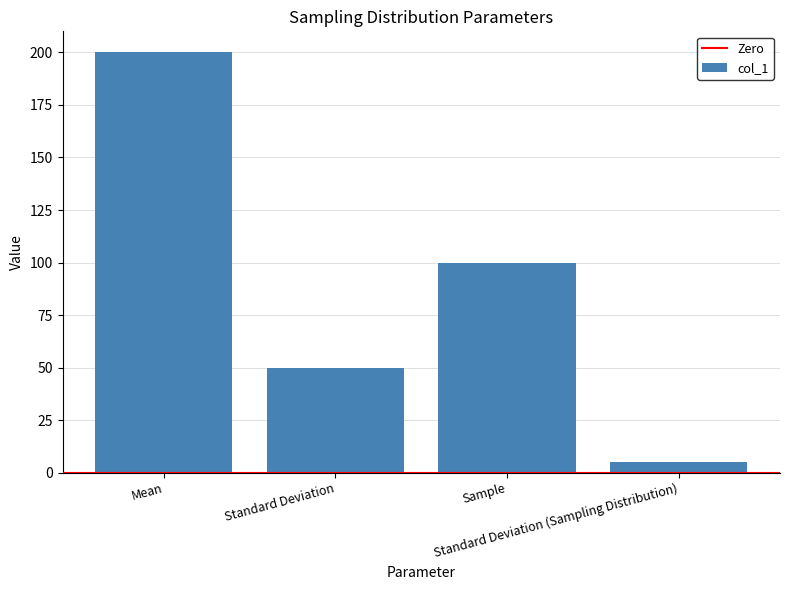

List the labels in order of value, largest first.

Mean, Sample, Standard Deviation, Standard Deviation (Sampling Distribution)